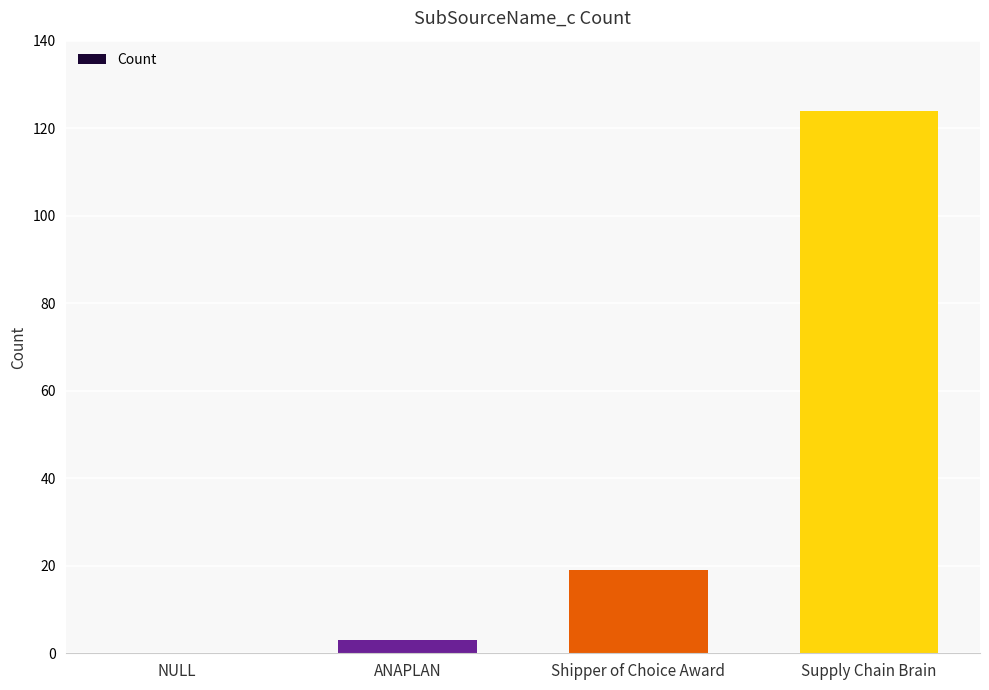

What is the sum of the values at Supply Chain Brain and NULL?

124